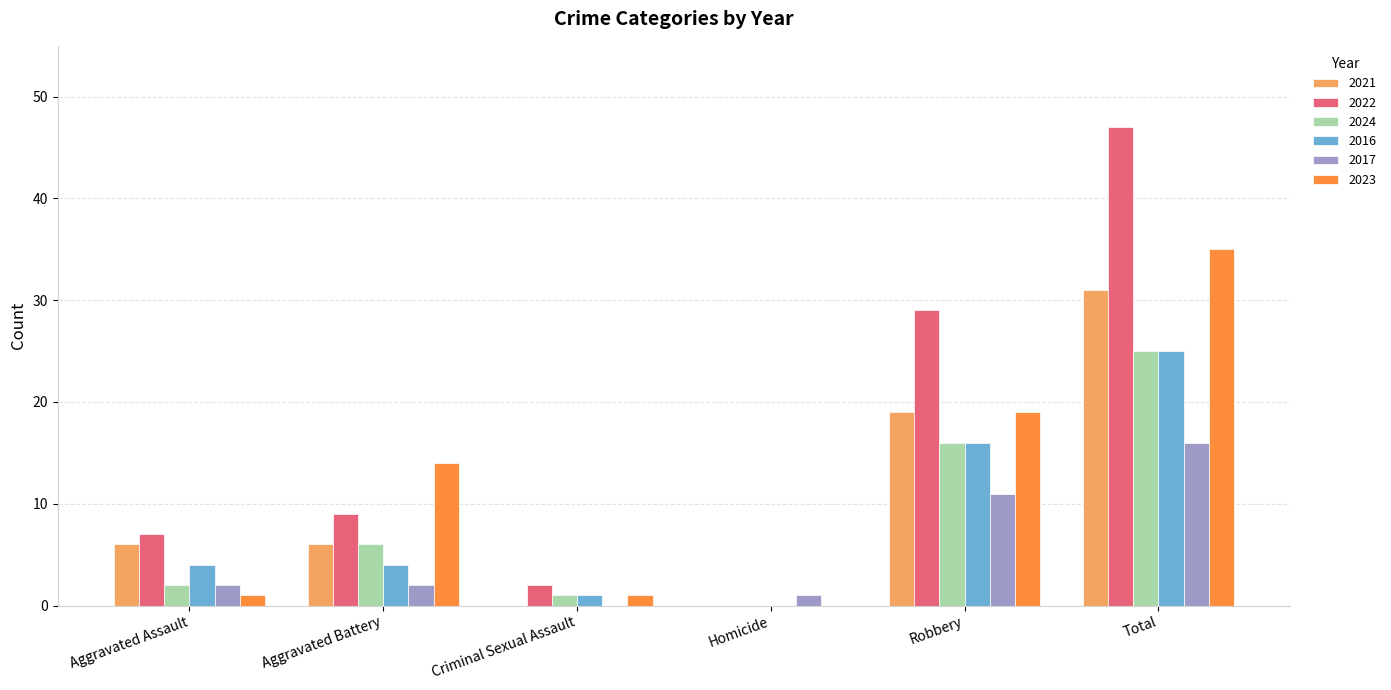

How many groups of bars are there?

6